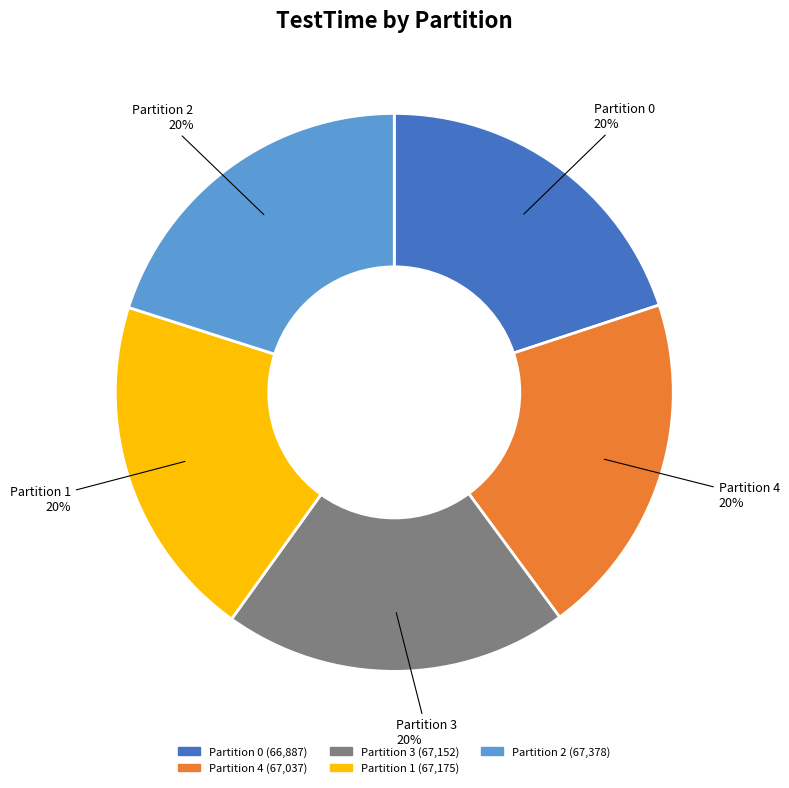

Is there any slice that represents more than half of the pie?

No